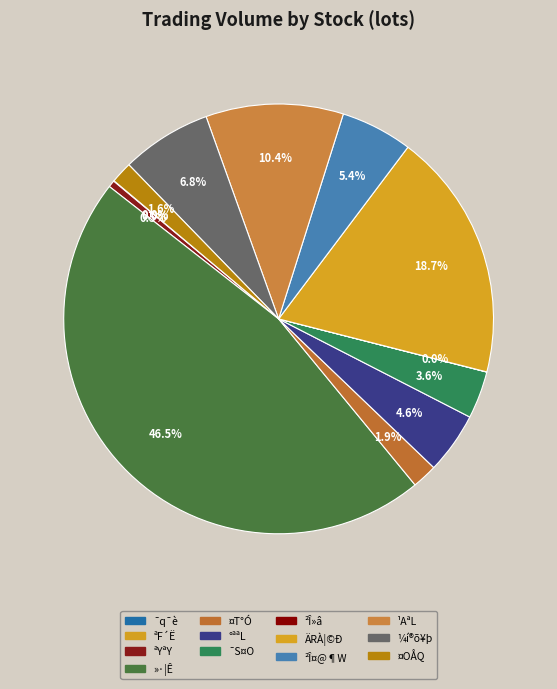

Is it true that ÄRÀ¦©Ð is 31% of the pie?

False